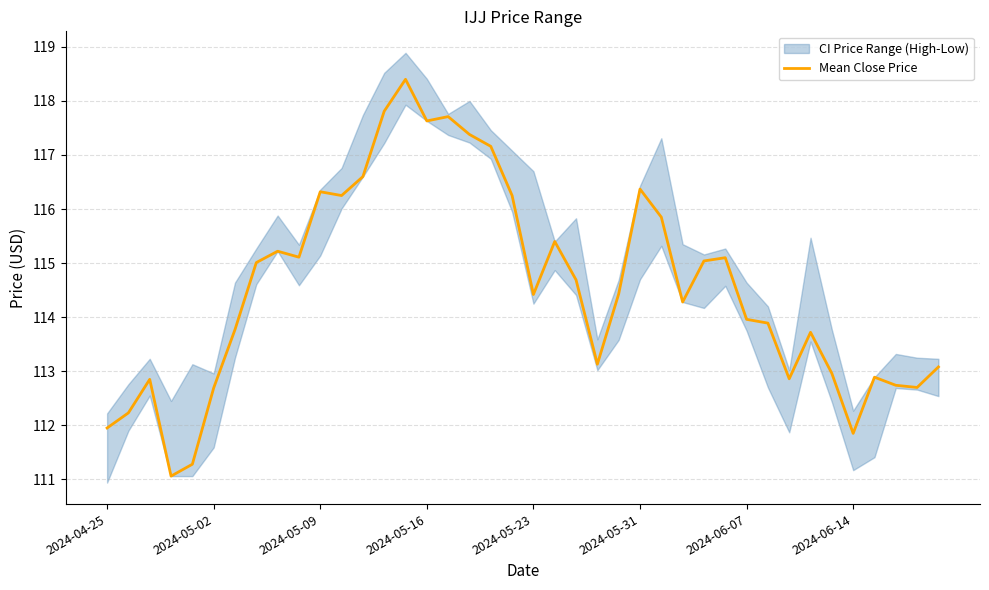

What is the minimum value for Mean Close Price?

111.1